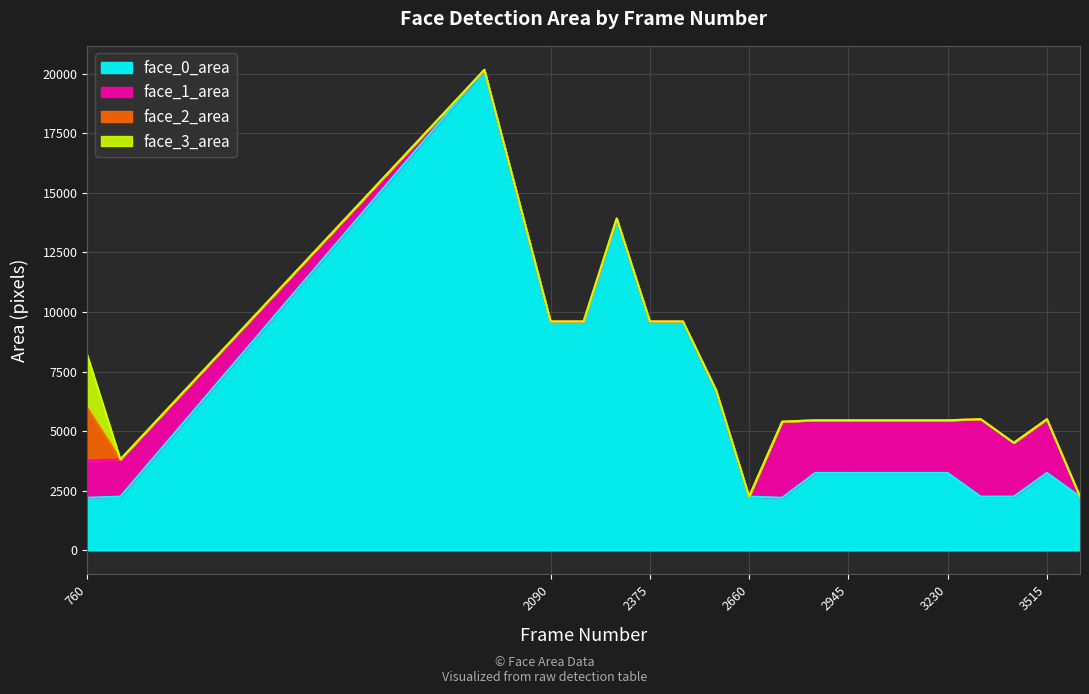

Reading left to right, extract all data points from this chart.

face_0_area: 760=2209	855=2256	1900=20164	2090=9604	2185=9604	2280=13924	2375=9604	2470=9604	2565=6724	2660=2256	2755=2209	2850=3249	2945=3249	3040=3249	3135=3249	3230=3249	3325=2256	3420=2256	3515=3249	3610=2256
face_1_area: 760=1560	855=1560	1900=0	2090=0	2185=0	2280=0	2375=0	2470=0	2565=0	2660=0	2755=3192	2850=2209	2945=2209	3040=2209	3135=2209	3230=2209	3325=3249	3420=2256	3515=2256	3610=0
face_2_area: 760=2209	855=0	1900=0	2090=0	2185=0	2280=0	2375=0	2470=0	2565=0	2660=0	2755=0	2850=0	2945=0	3040=0	3135=0	3230=0	3325=0	3420=0	3515=0	3610=0
face_3_area: 760=2209	855=0	1900=0	2090=0	2185=0	2280=0	2375=0	2470=0	2565=0	2660=0	2755=0	2850=0	2945=0	3040=0	3135=0	3230=0	3325=0	3420=0	3515=0	3610=0